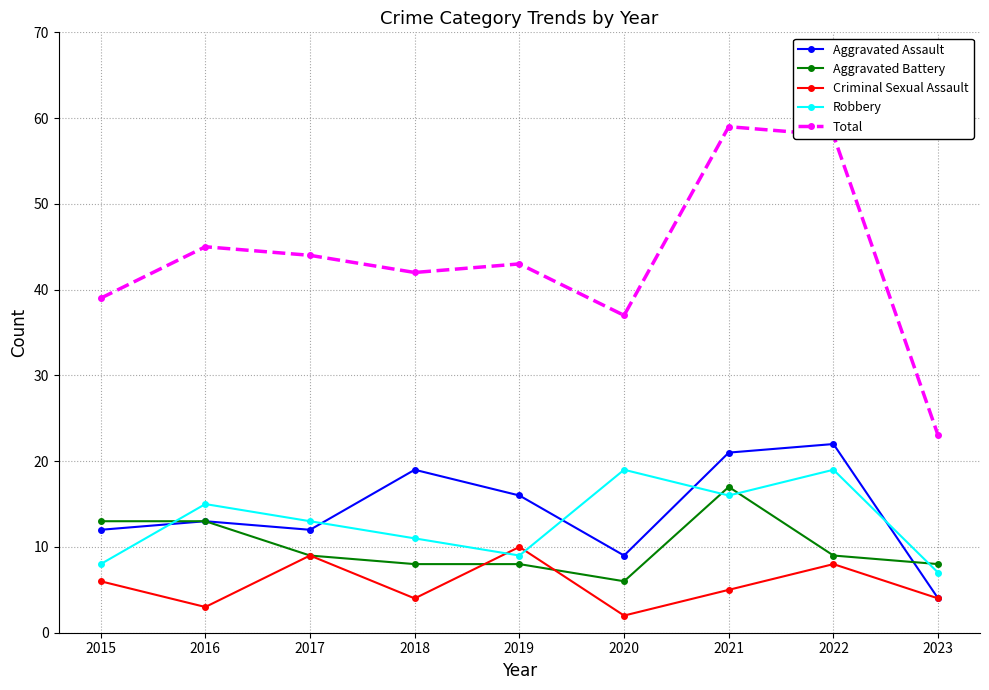

Which series has the largest range (max minus min)?

Total